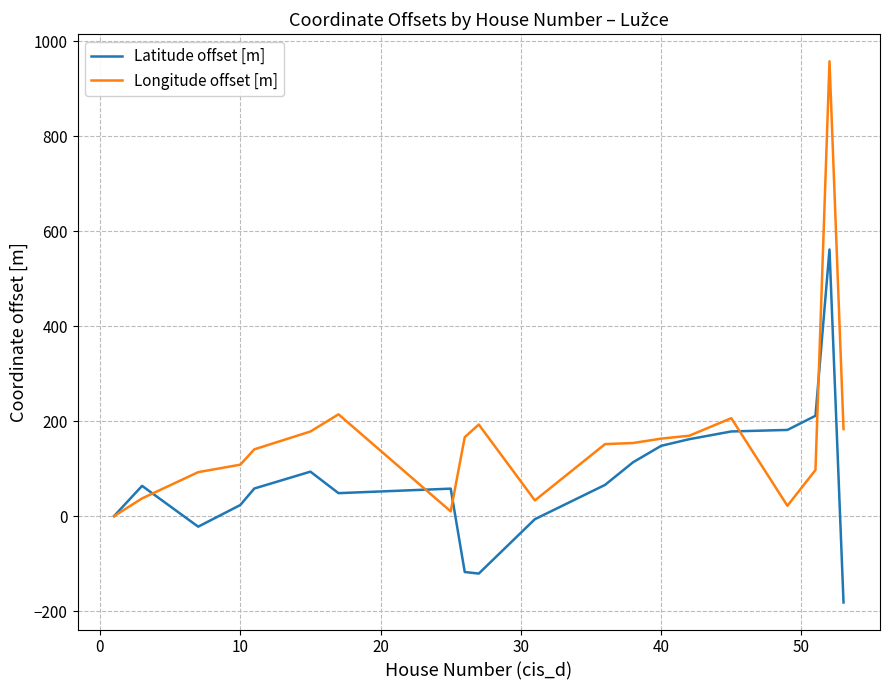

Does the chart have visible grid lines?

Yes